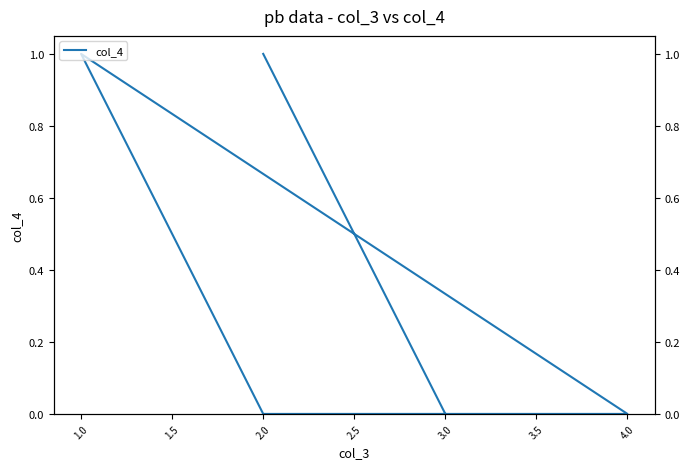

The value at 2.0 is 1. True or false?

True